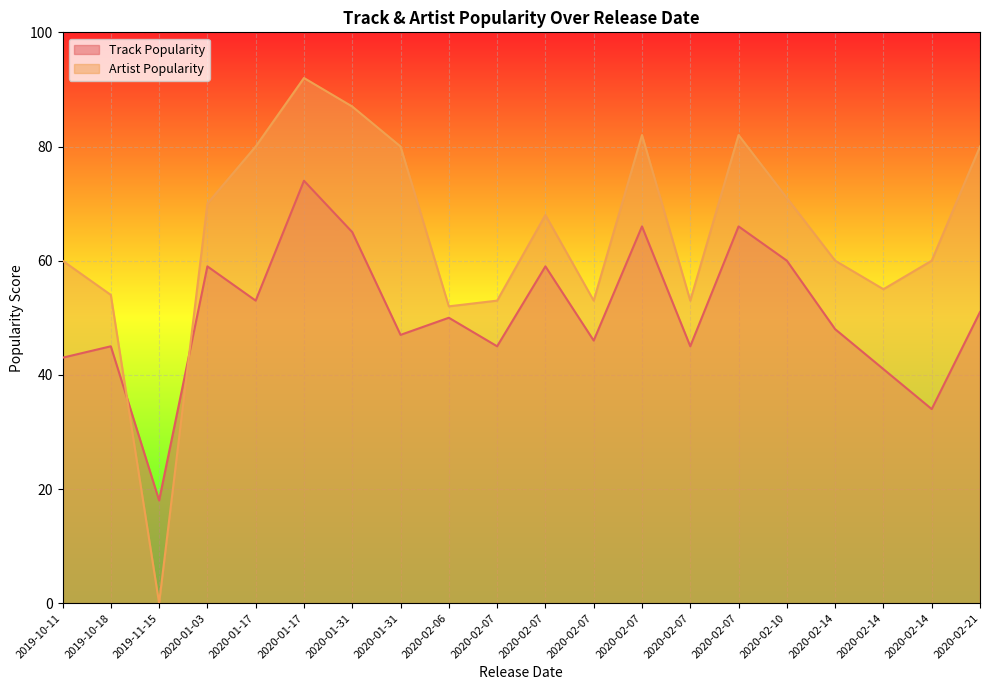

Where does the Track Popularity series first go above 50?

2020-01-03